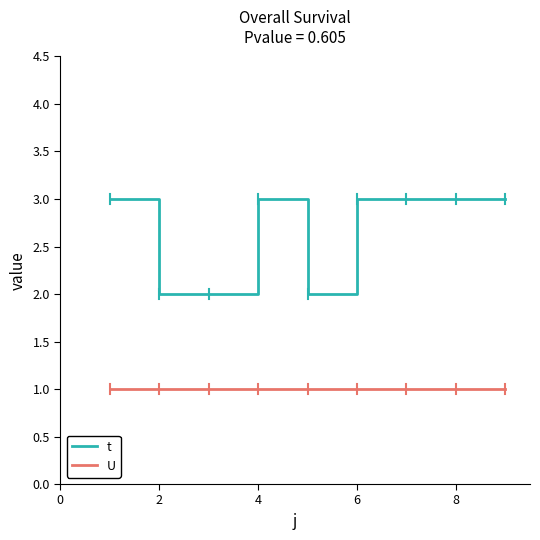

What is the minimum value shown in the chart?

1